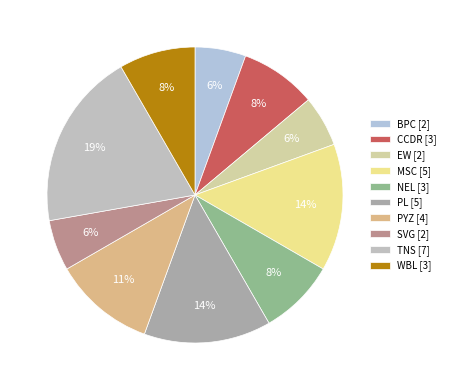

Is it true that EW is 6% of the pie?

True